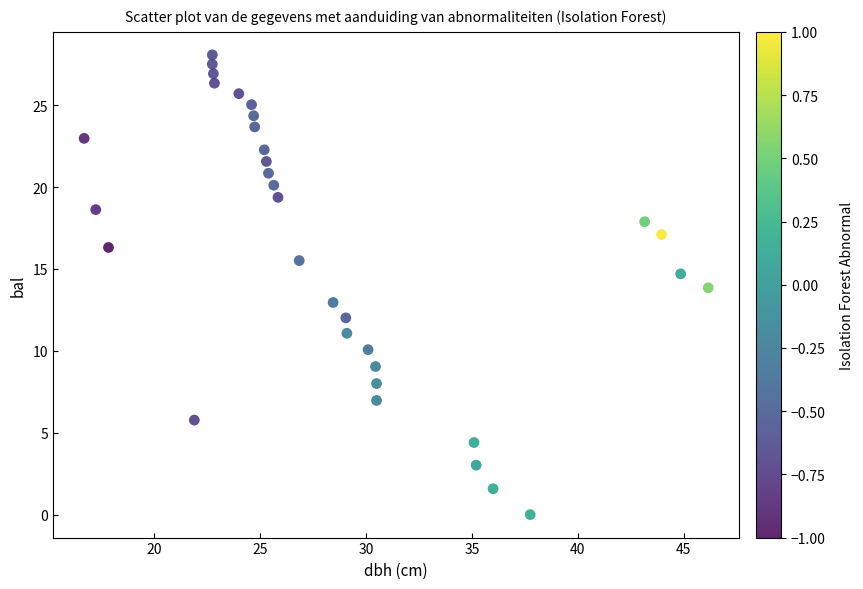

What is the range of Y values (max minus min)?

28.1